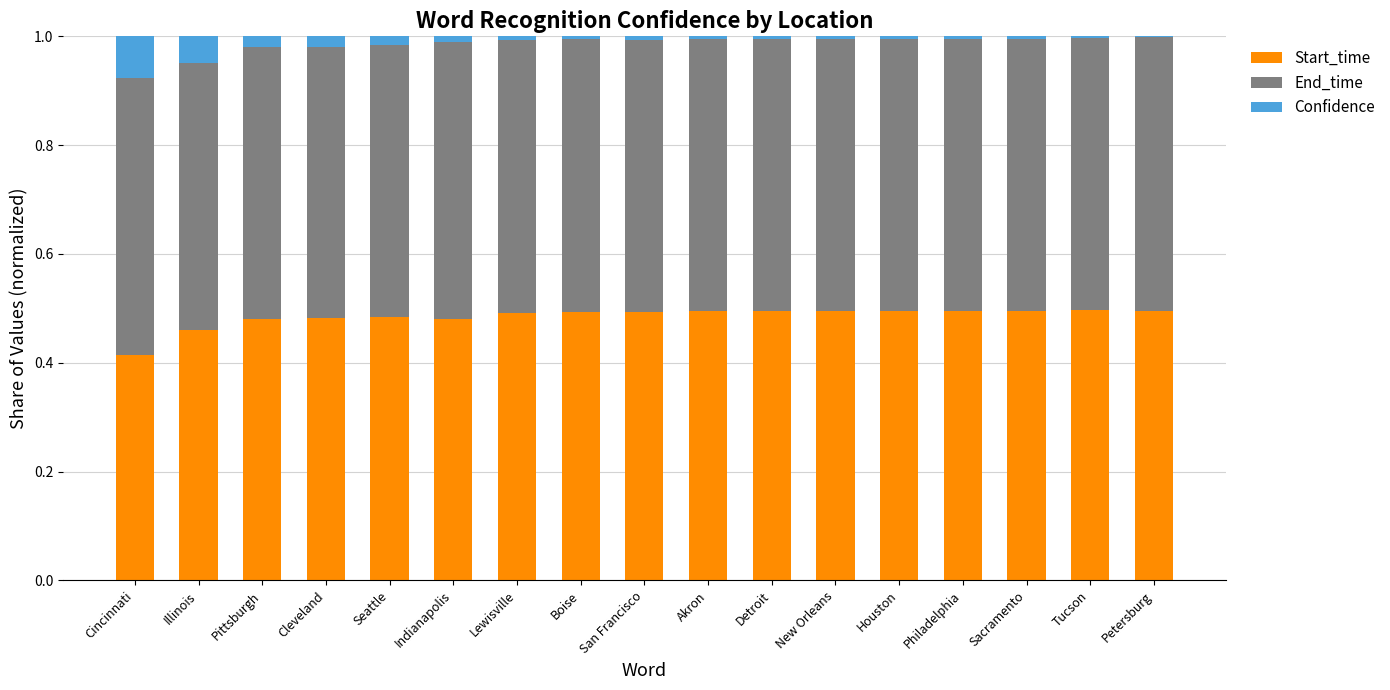

The value of Start_time at San Francisco is 0.5. True or false?

True